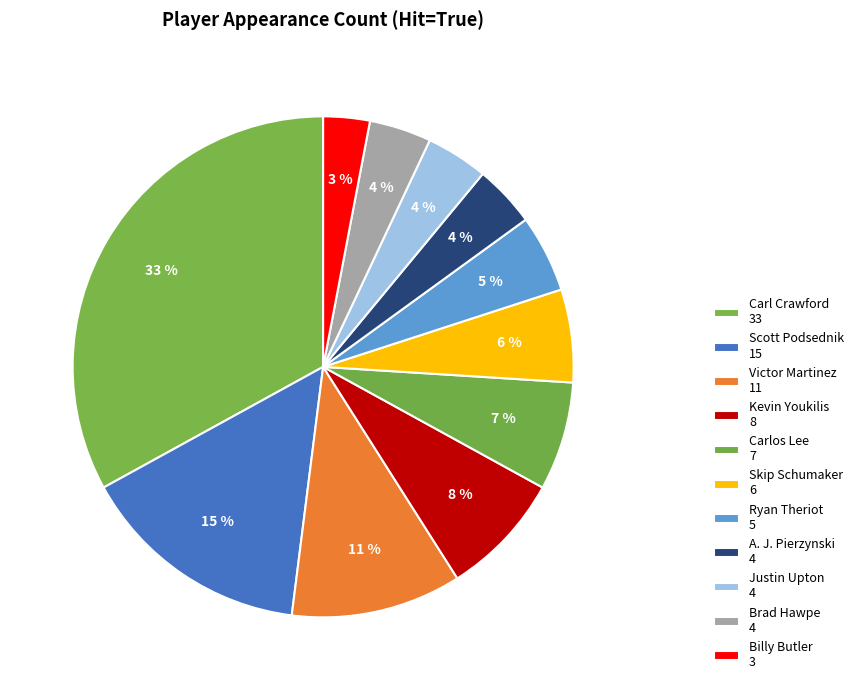

Is it true that Ryan Theriot is 5% of the pie?

True